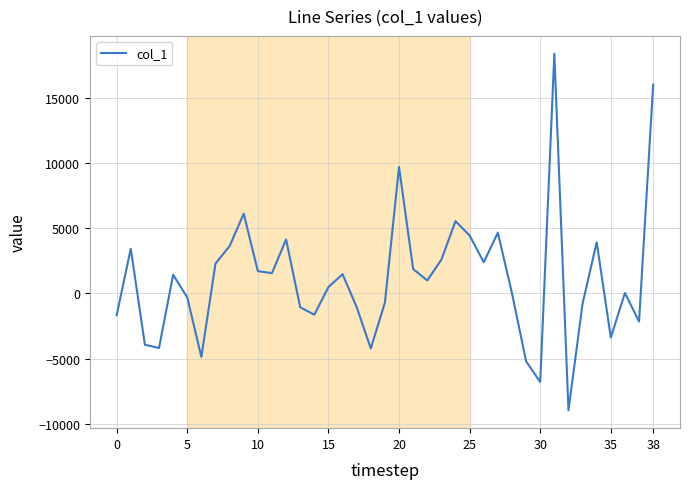

What is the smallest value displayed?

-8956.3